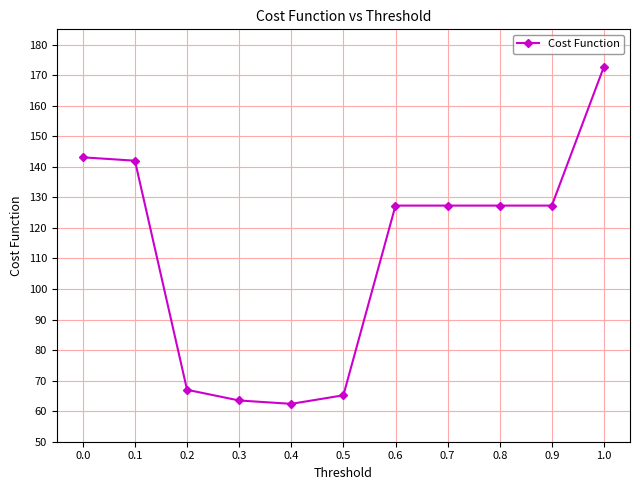

How many data points are less than 127?

4